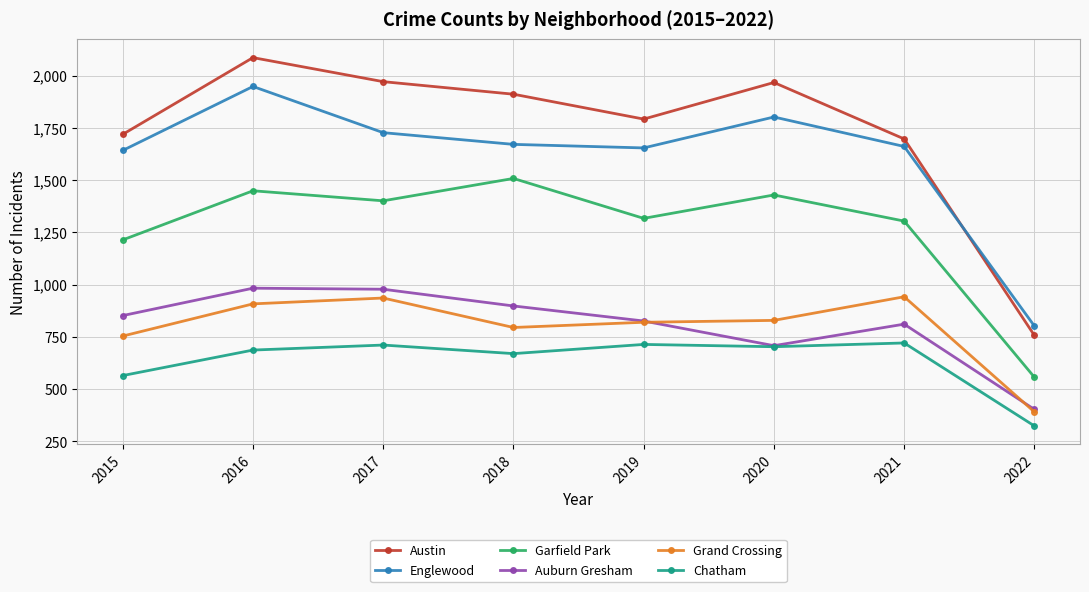

True or false: Austin and Auburn Gresham intersect in this chart.

False